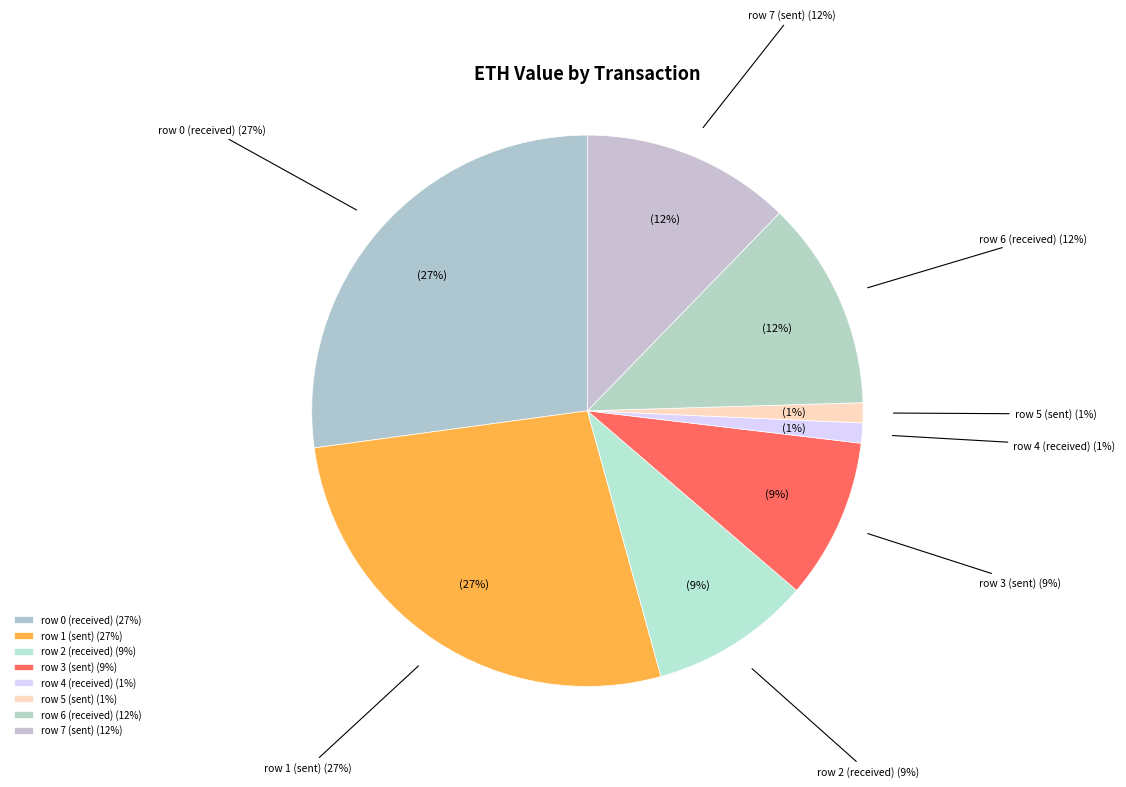

What percentage is NOT represented by row 7 (sent)?

87.7%